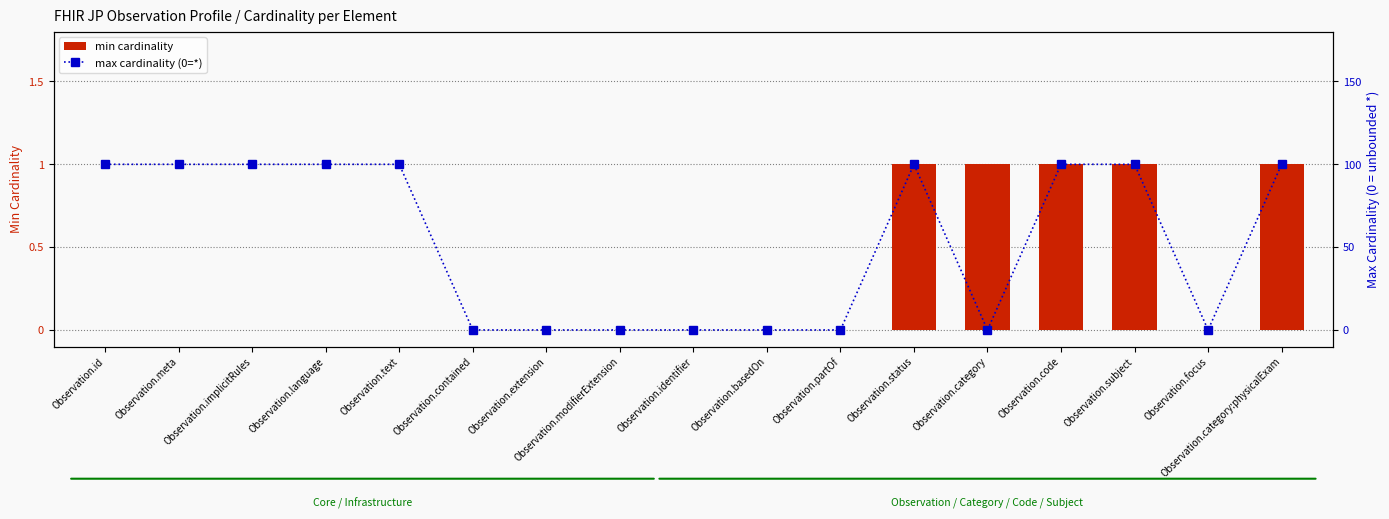

Reading left to right, what are all the values shown in this chart?

min cardinality: Observation.id=0	Observation.meta=0	Observation.implicitRules=0	Observation.language=0	Observation.text=0	Observation.contained=0	Observation.extension=0	Observation.modifierExtension=0	Observation.identifier=0	Observation.basedOn=0	Observation.partOf=0	Observation.status=1	Observation.category=1	Observation.code=1	Observation.subject=1	Observation.focus=0	Observation.category:physicalExam=1
max cardinality (0=*): Observation.id=1	Observation.meta=1	Observation.implicitRules=1	Observation.language=1	Observation.text=1	Observation.contained=0	Observation.extension=0	Observation.modifierExtension=0	Observation.identifier=0	Observation.basedOn=0	Observation.partOf=0	Observation.status=1	Observation.category=0	Observation.code=1	Observation.subject=1	Observation.focus=0	Observation.category:physicalExam=1